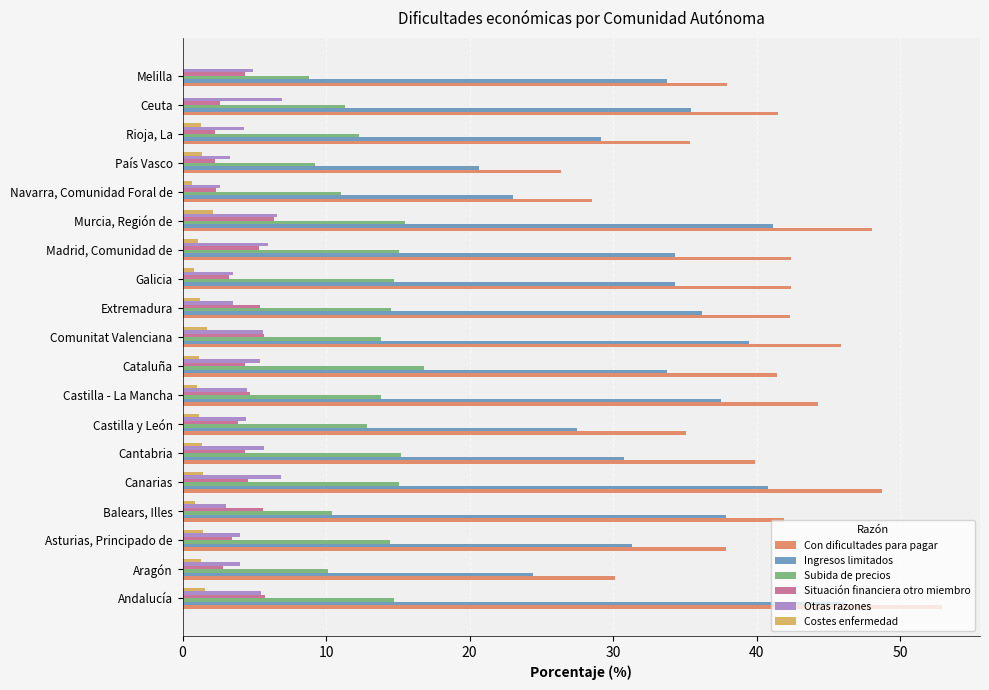

The Ingresos limitados series shows 37.5 at Castilla - La Mancha. True or false?

True